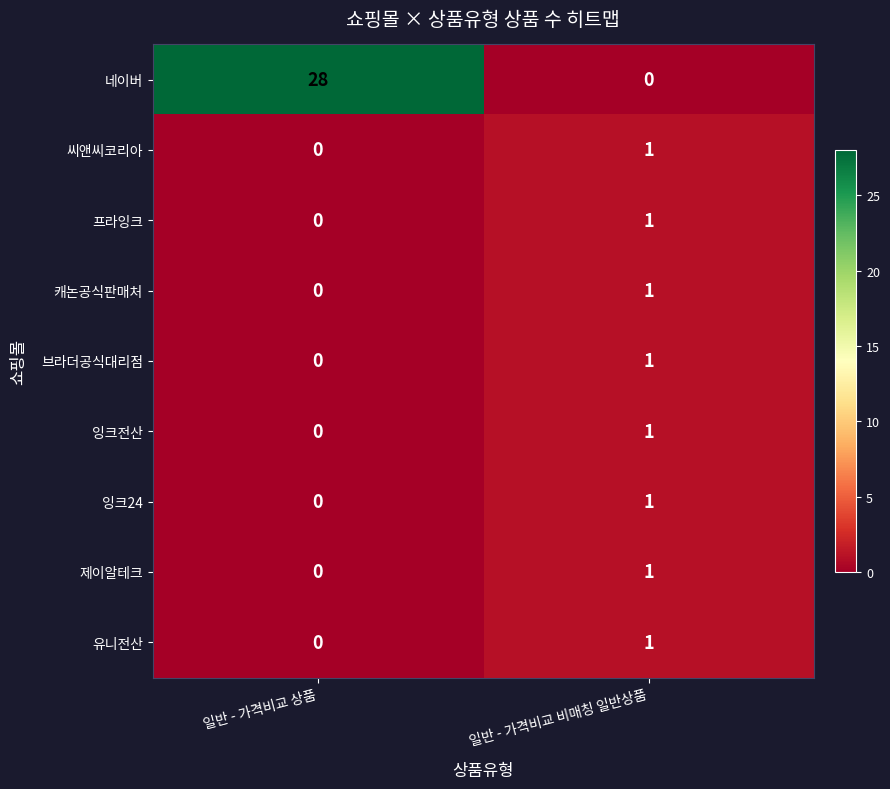

Which series has the largest total across all categories?

네이버